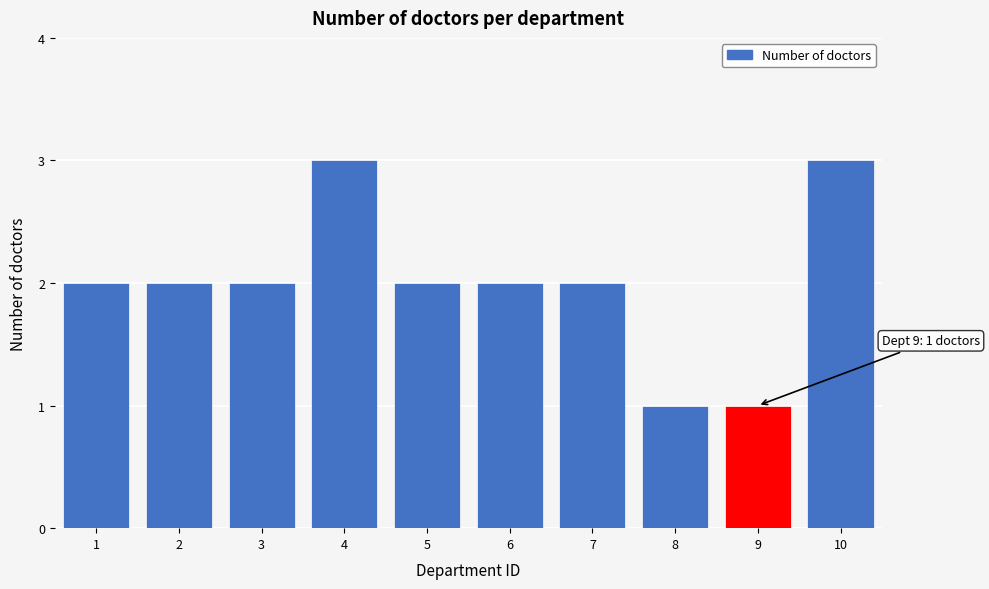

Reading left to right, transcribe all the data shown in this chart.

1=2	2=2	3=2	4=3	5=2	6=2	7=2	8=1	9=1	10=3